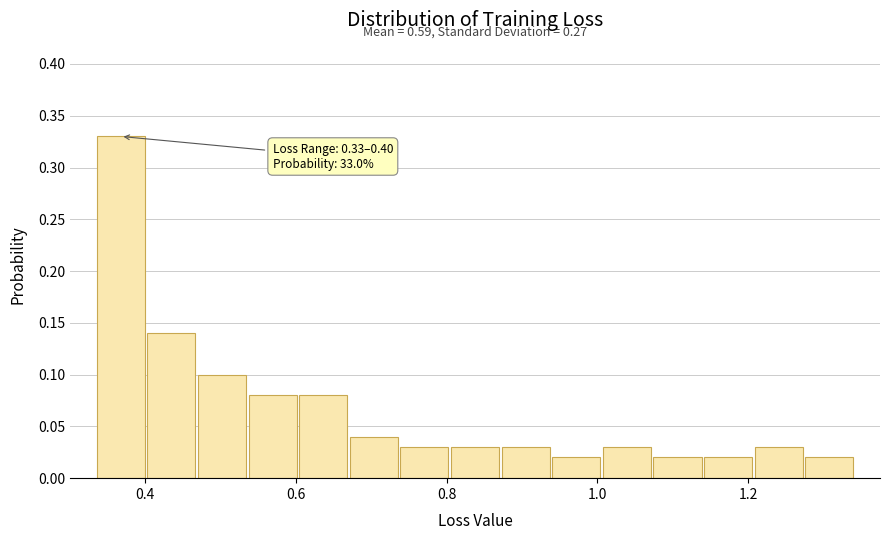

Around what value on the x-axis is the tallest bar? Give the approximate position of its centre, as read against the axis.

0.36